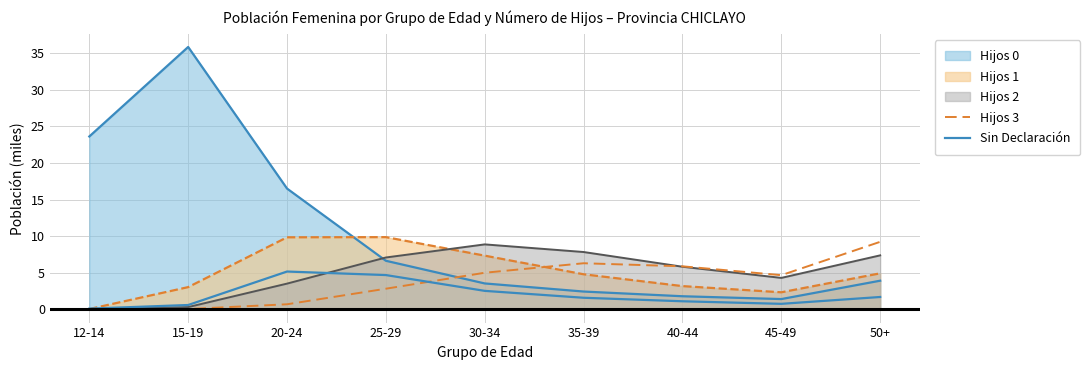

What is the difference between the Sin Declaración values at 15-19 and 45-49?

0.2